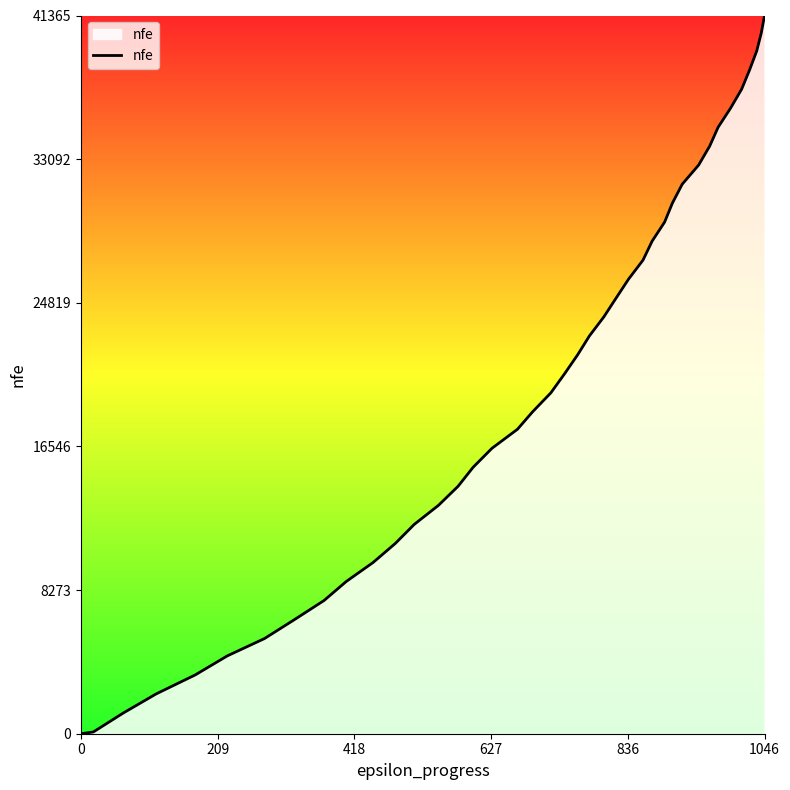

What is the maximum value shown in the chart?

41365